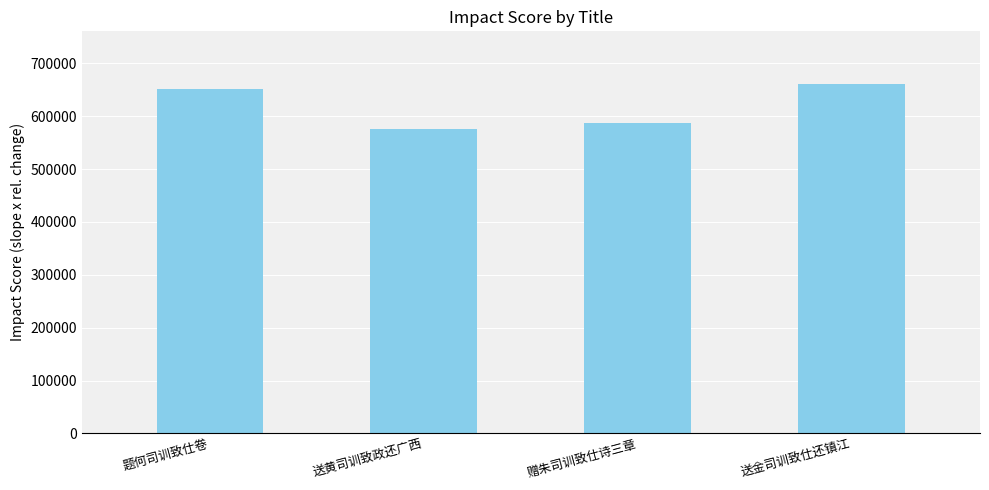

Count the number of categories in the chart.

4